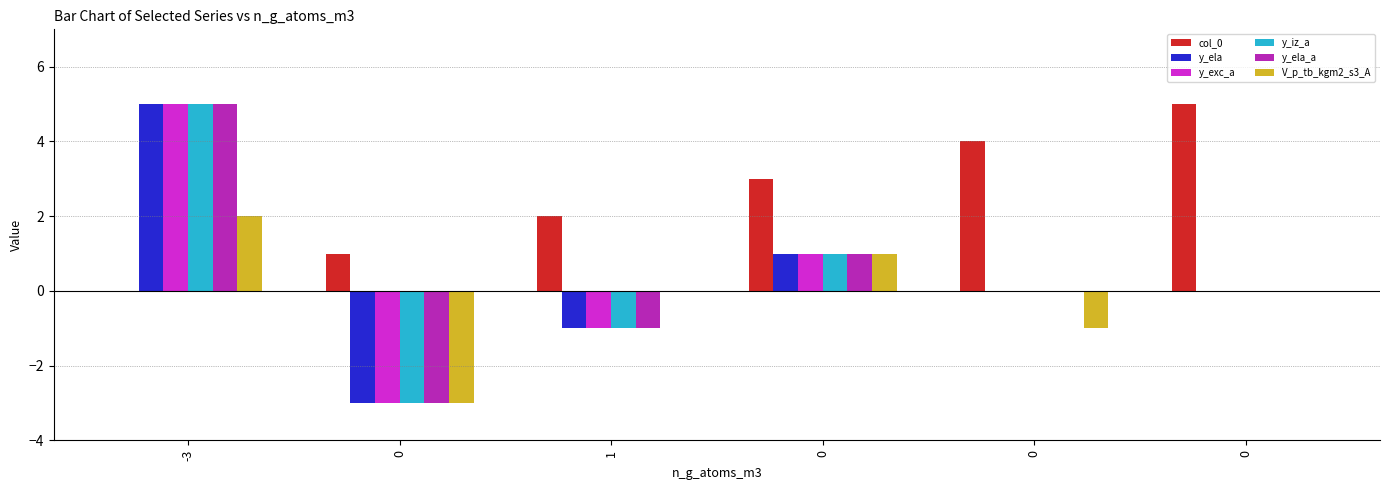

Reading left to right, what are all the values shown in this chart?

col_0: -3=0	0=1	1=2	0=3	0=4	0=5
y_ela: -3=5	0=-3	1=-1	0=1	0=0	0=0
y_exc_a: -3=5	0=-3	1=-1	0=1	0=0	0=0
y_iz_a: -3=5	0=-3	1=-1	0=1	0=0	0=0
y_ela_a: -3=5	0=-3	1=-1	0=1	0=0	0=0
V_p_tb_kgm2_s3_A: -3=2	0=-3	1=0	0=1	0=-1	0=0